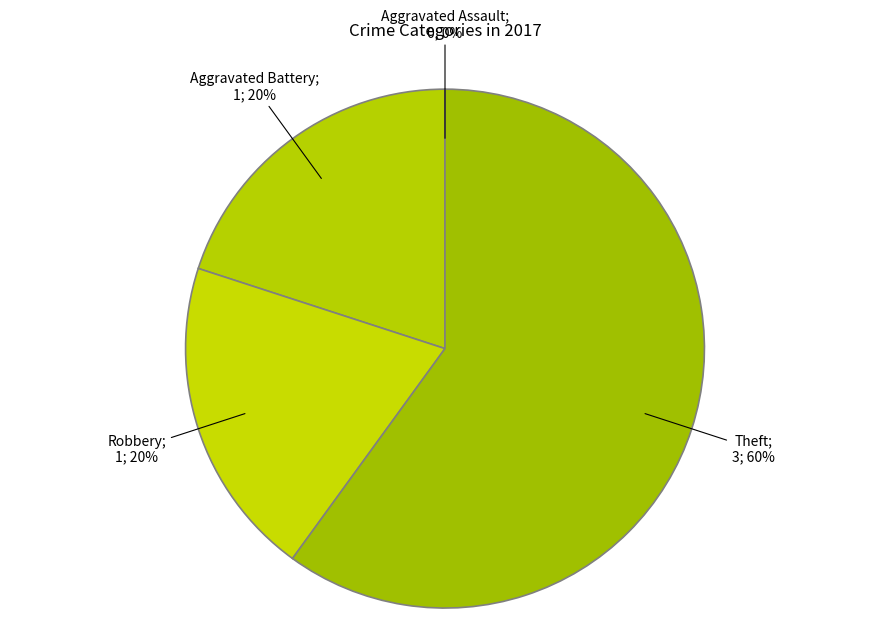

What is the majority slice?

Theft